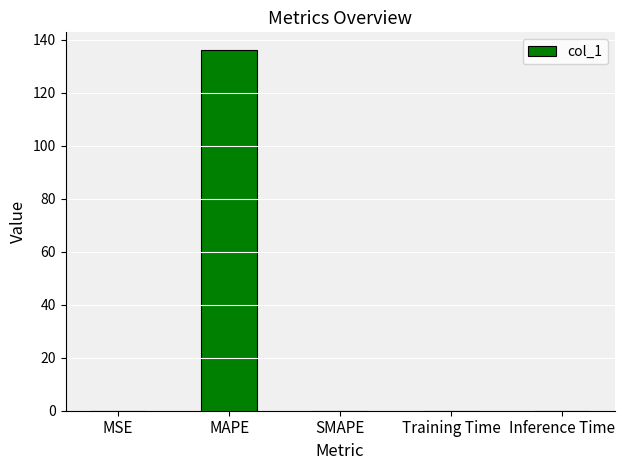

Which has a higher value, MSE or MAPE?

MAPE